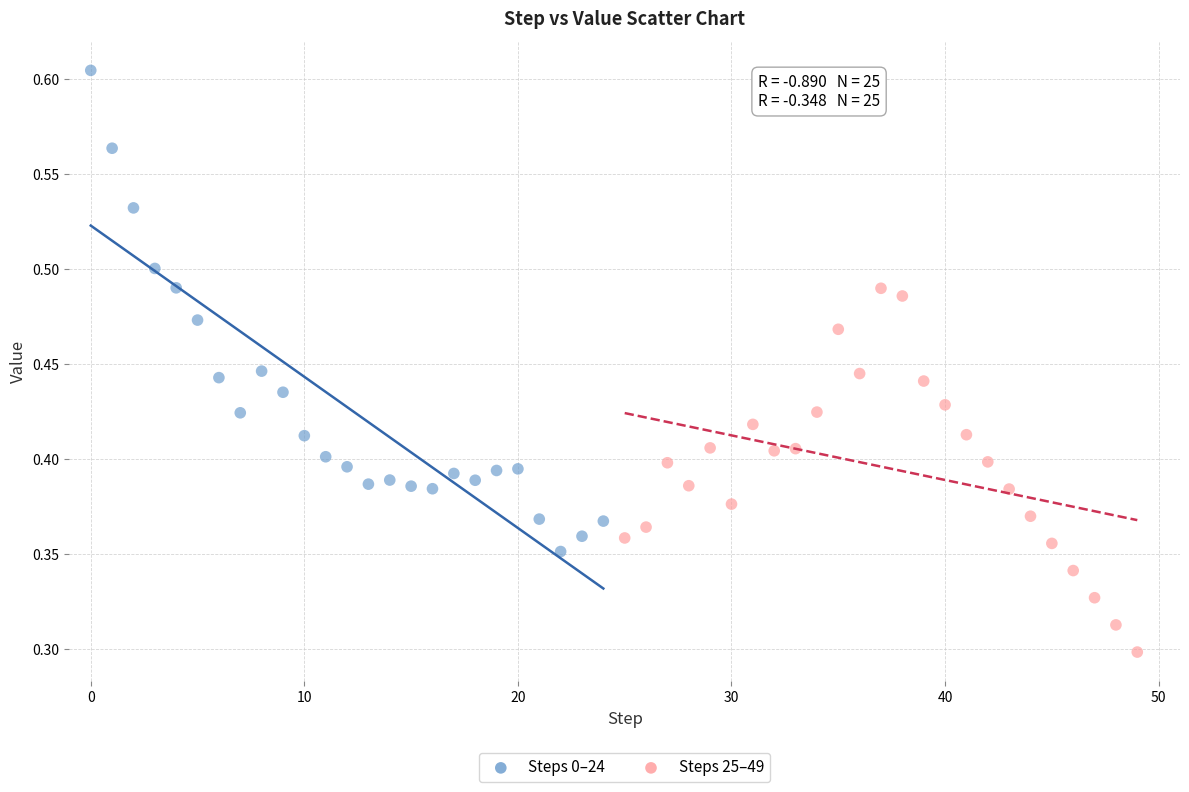

Which series has the largest Y range (max minus min)?

Steps 0–24